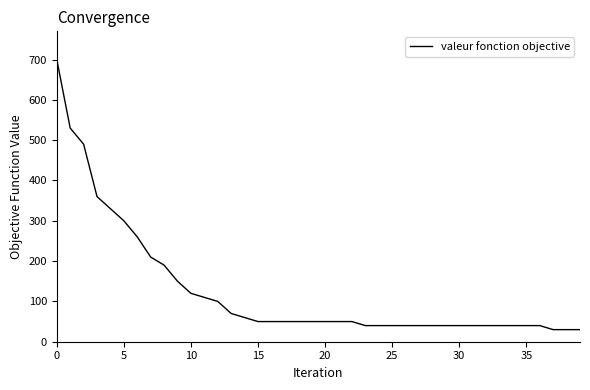

What is the difference between the maximum and minimum values?

670